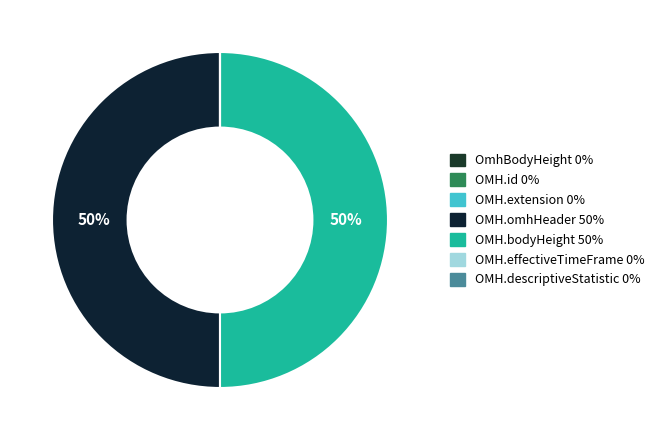

Which slice is the largest?

OmhBodyHeight.omhHeader